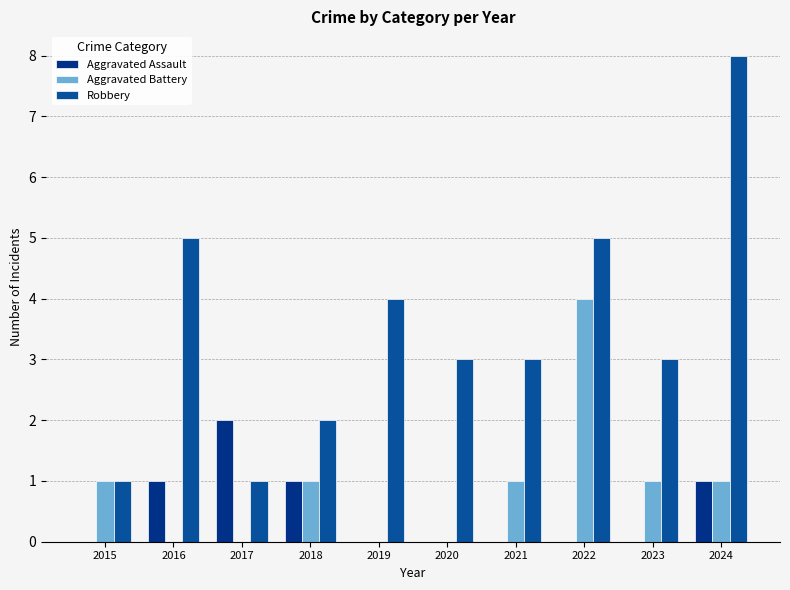

Is it true that Aggravated Battery equals 1 at 2023?

True